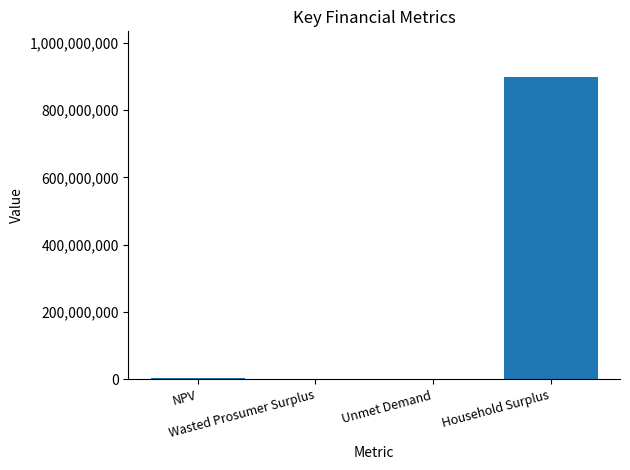

What is the greatest value displayed?

898667256.2